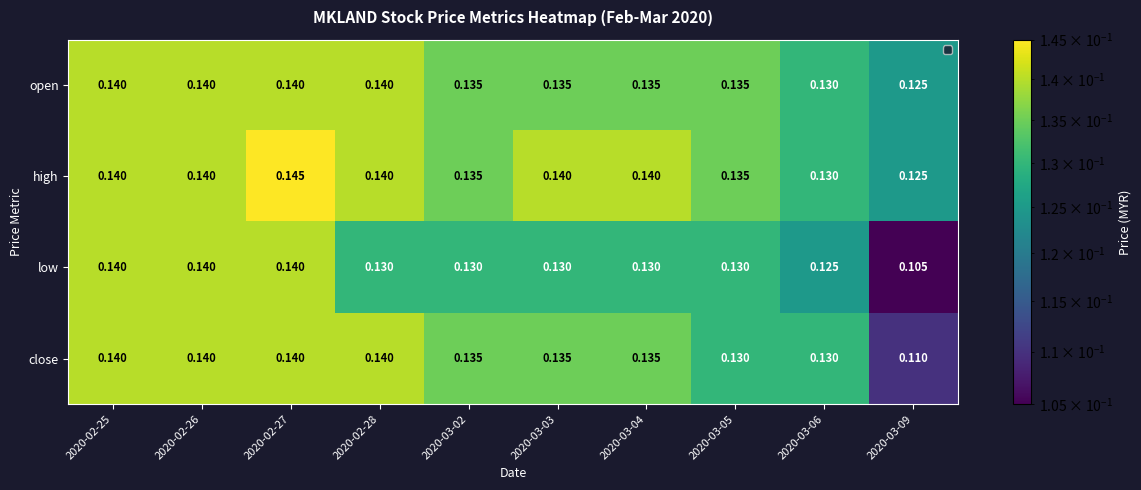

Rank the series by their average value, from highest to lowest.

high, open, close, low